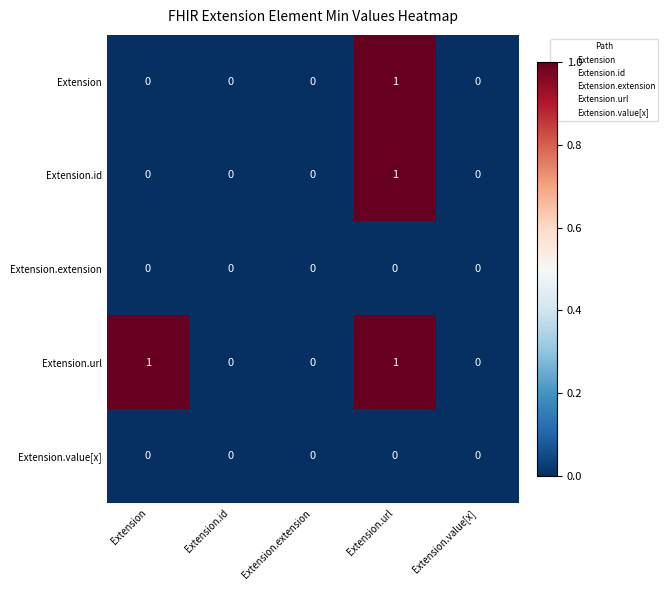

Reading right to left, transcribe all the data shown in this chart.

Extension: Extension.value[x]=0	Extension.url=1	Extension.extension=0	Extension.id=0	Extension=0
Extension.id: Extension.value[x]=0	Extension.url=1	Extension.extension=0	Extension.id=0	Extension=0
Extension.extension: Extension.value[x]=0	Extension.url=0	Extension.extension=0	Extension.id=0	Extension=0
Extension.url: Extension.value[x]=0	Extension.url=1	Extension.extension=0	Extension.id=0	Extension=1
Extension.value[x]: Extension.value[x]=0	Extension.url=0	Extension.extension=0	Extension.id=0	Extension=0